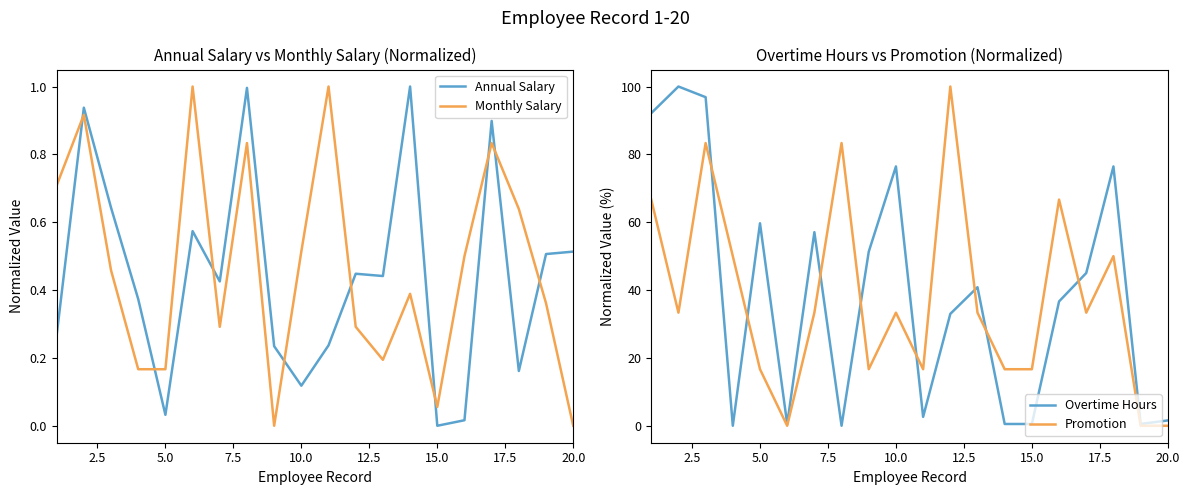

Does the chart have visible grid lines?

No